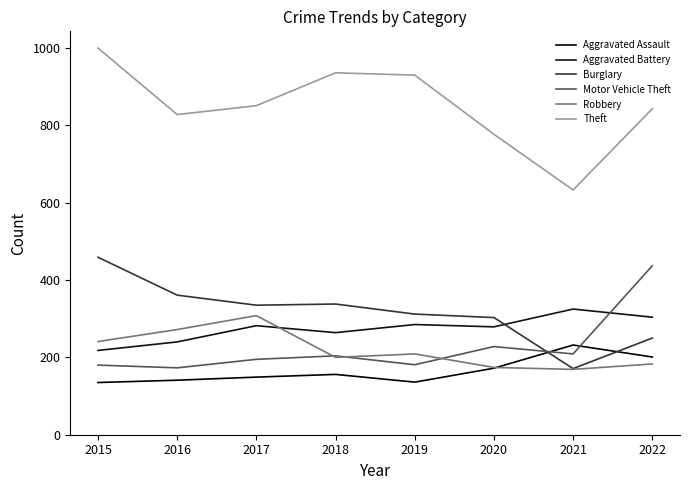

In Motor Vehicle Theft, how many points are higher than both neighbors (excluding endpoints)?

2